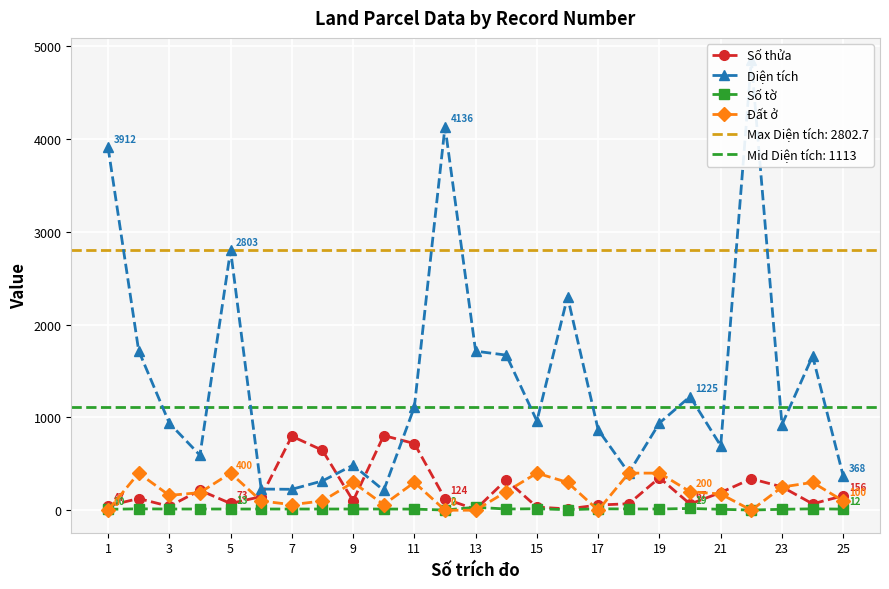

How many lines are shown in the chart?

4